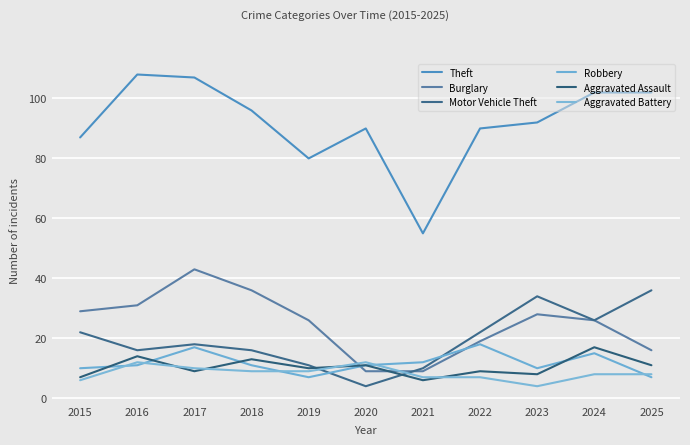

At how many categories does at least one series exceed 8?

11